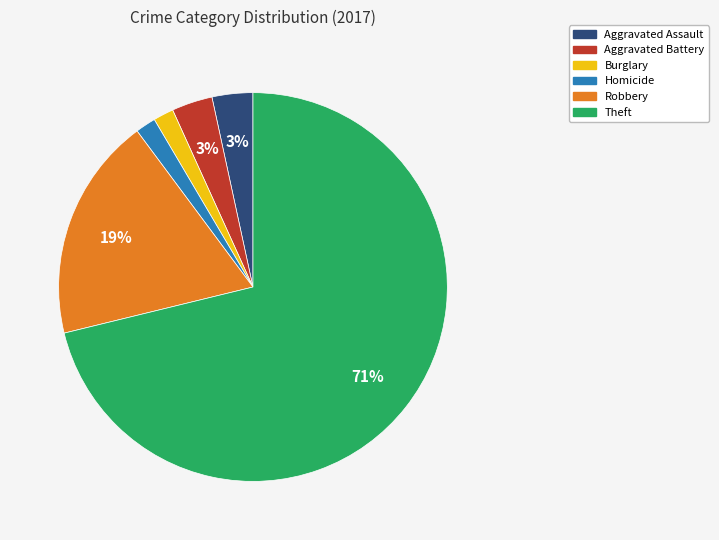

To the nearest percent, what is the difference between the largest and smallest slice percentages?

69%